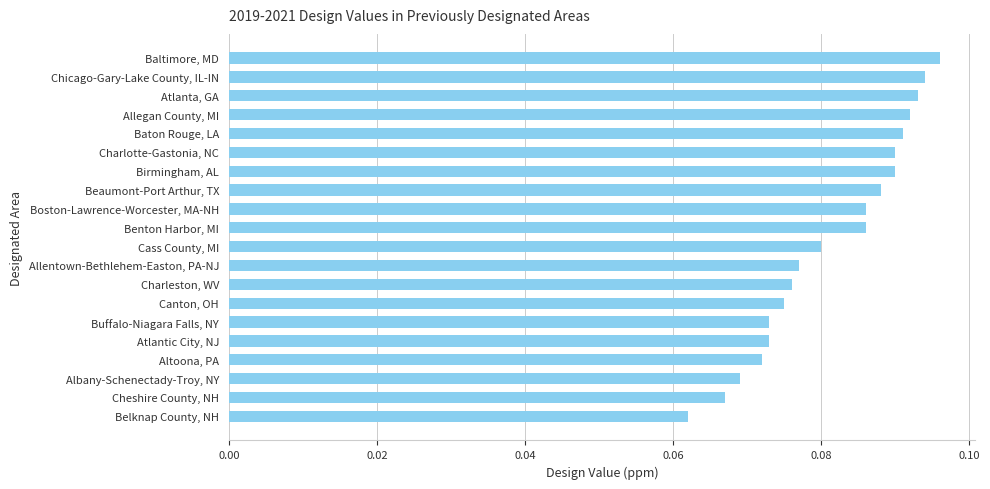

The value at Baltimore, MD is 0.0. True or false?

False